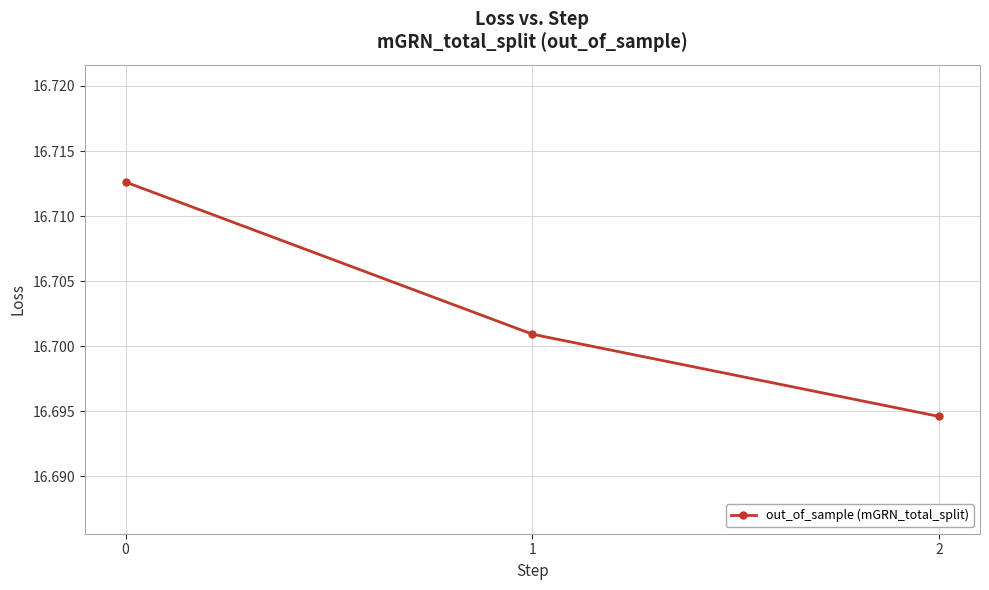

Does the chart display data point markers on the line(s)?

Yes